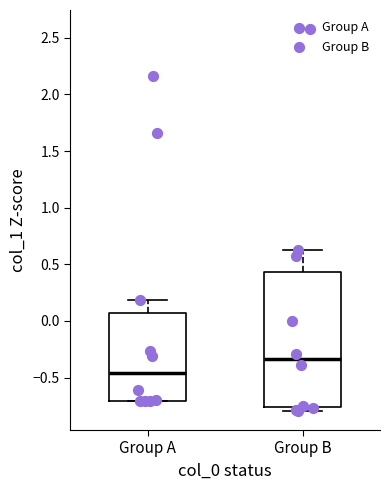

Which box's median line is the highest?

Group B